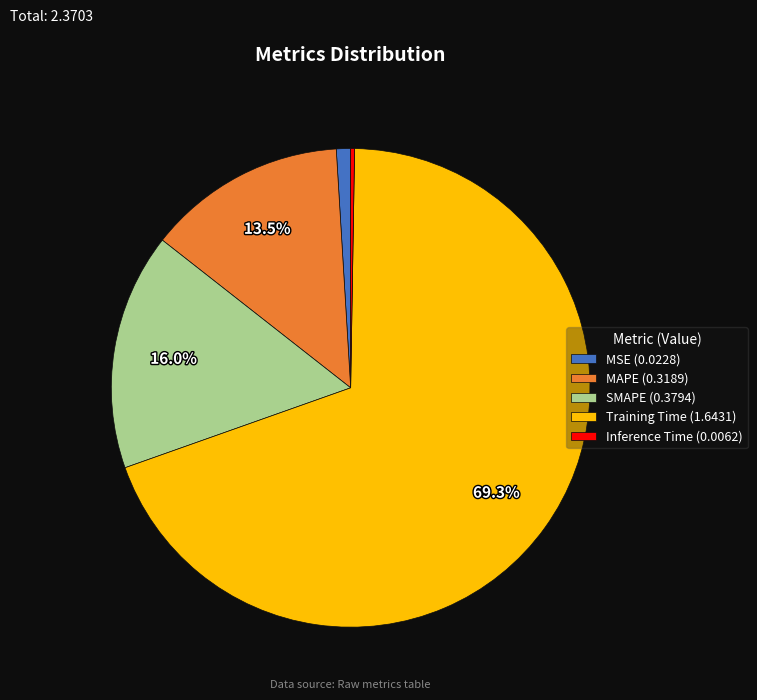

The MAPE slice represents 4% of the pie. True or false?

False